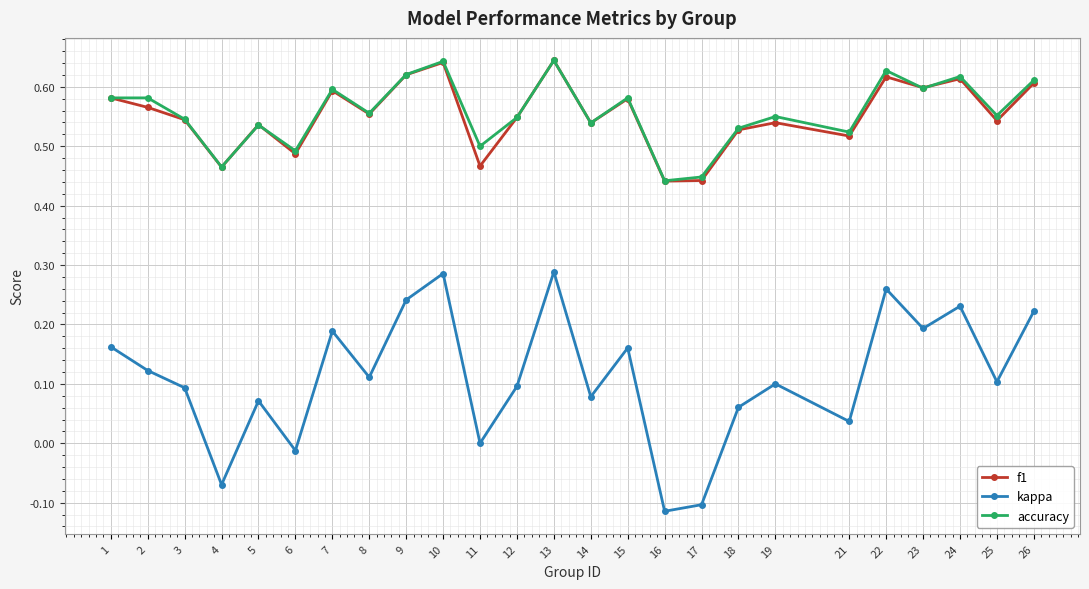

True or false: kappa has more than 2 points higher than both neighbors.

True